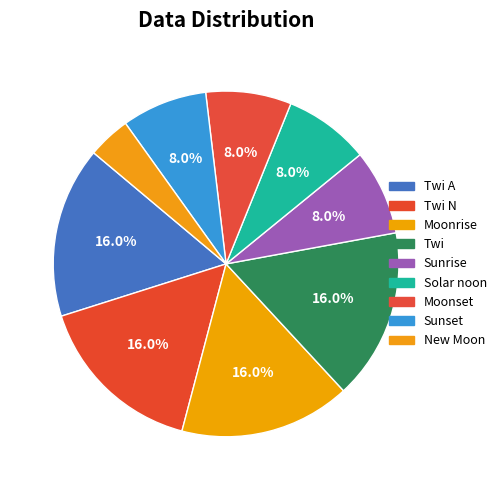

Which slice is the smallest?

New Moon